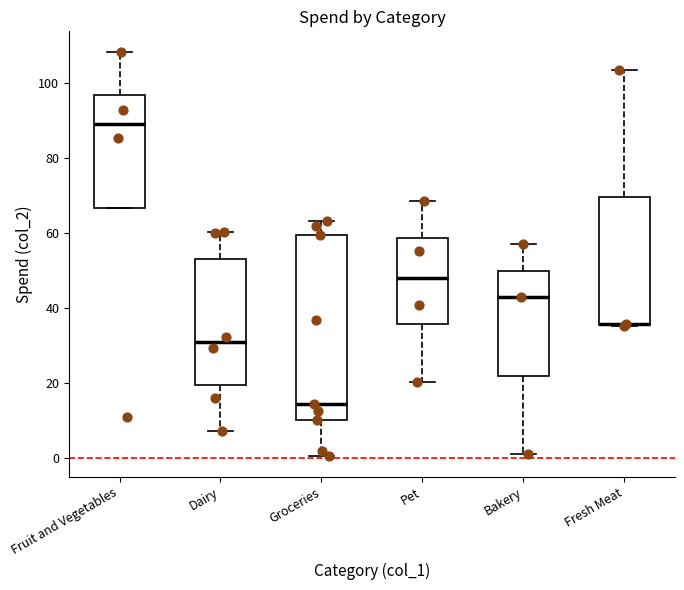

Reading left to right, read every box against the y-axis: the position of its median line, the range the box covers, and the ends of its whiskers. The values are not printed on the chart, so give them approximately, as read against the axis.

Fruit and Vegetables: median 88, box 66 to 96, whiskers 66 to 108
Dairy: median 30, box 20 to 52, whiskers 8 to 60
Groceries: median 14, box 10 to 60, whiskers 0 to 64
Pet: median 48, box 36 to 58, whiskers 20 to 68
Bakery: median 42, box 22 to 50, whiskers 2 to 58
Fresh Meat: median 36 (drawn on the box's lower edge), box 36 to 70, whiskers 36 to 104